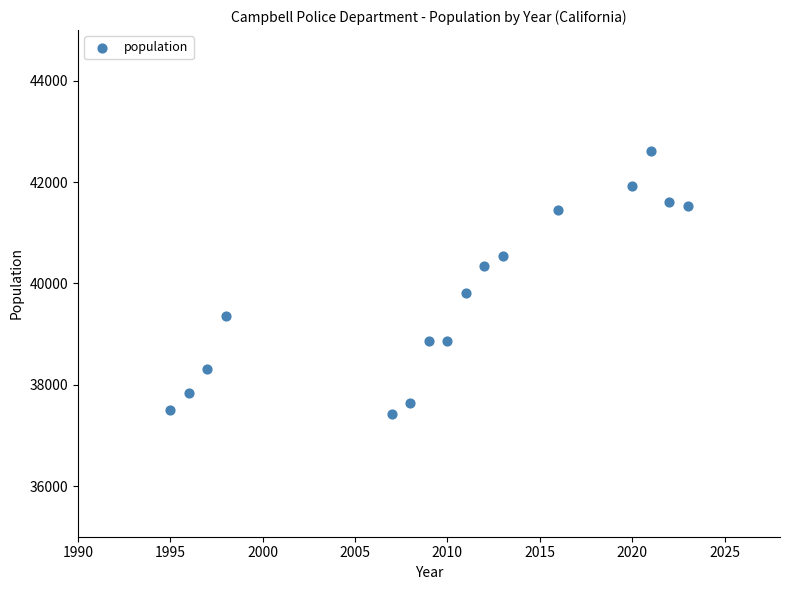

What Y value in the scatter plot is closest to 40018?

39812